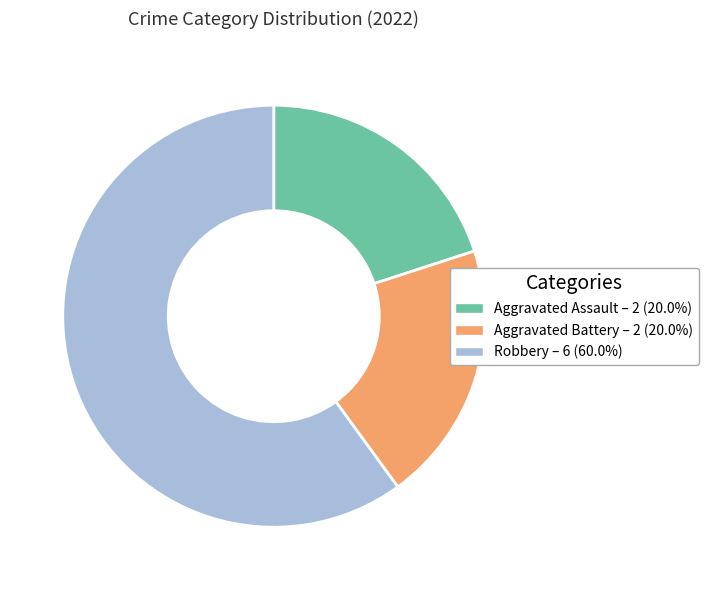

What is the largest slice in the pie chart?

Robbery